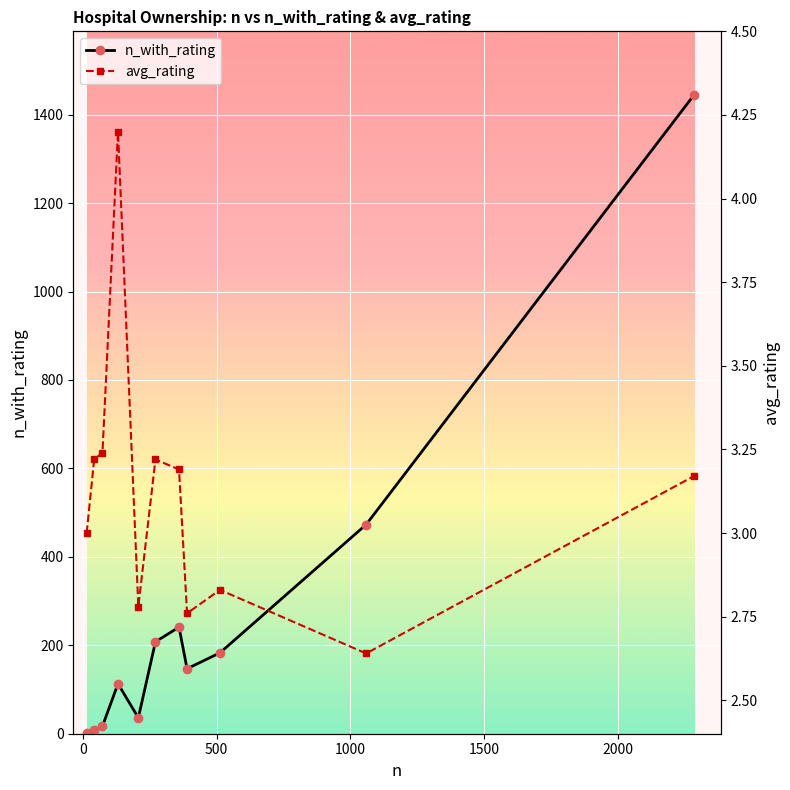

What is the maximum value for n_with_rating?

1444